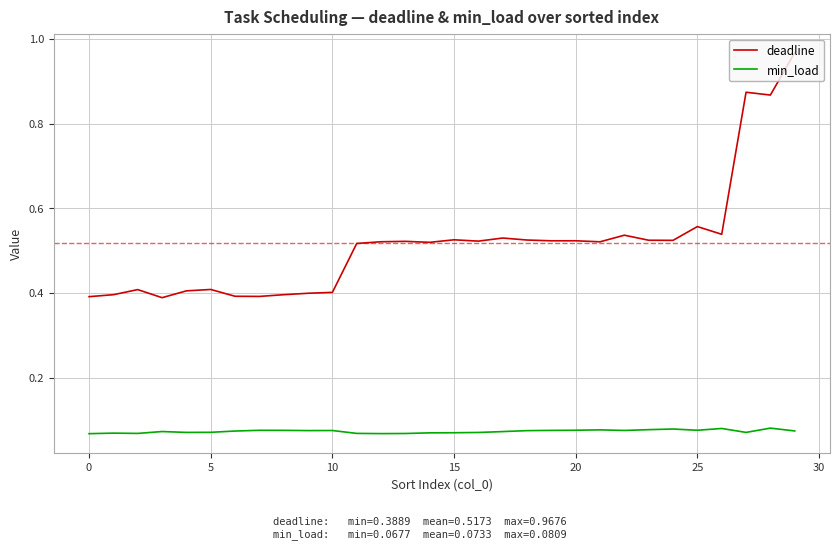

True or false: min_load and deadline intersect in this chart.

False